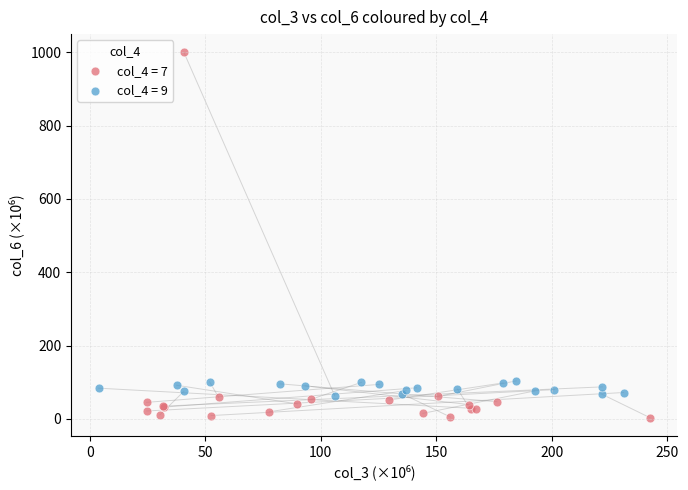

Which series has the widest spread of Y values?

col_4 = 7